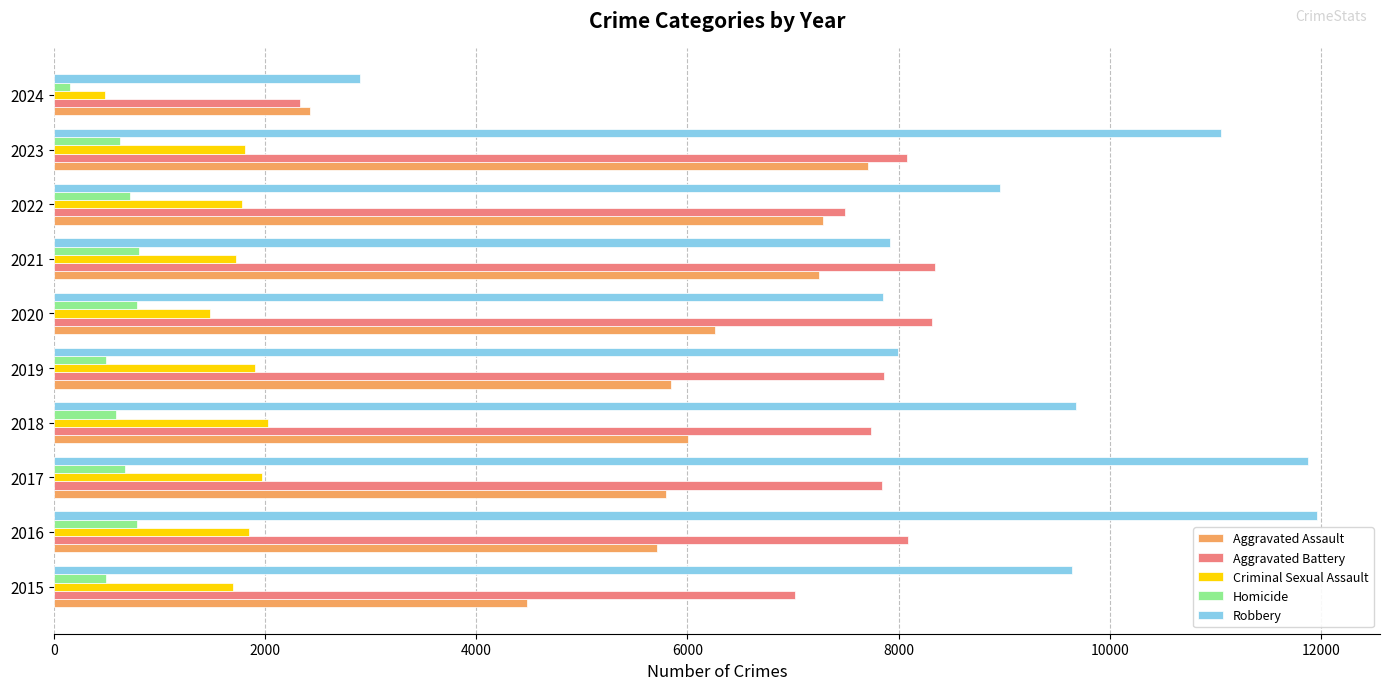

At how many categories does at least one series exceed 10834?

3